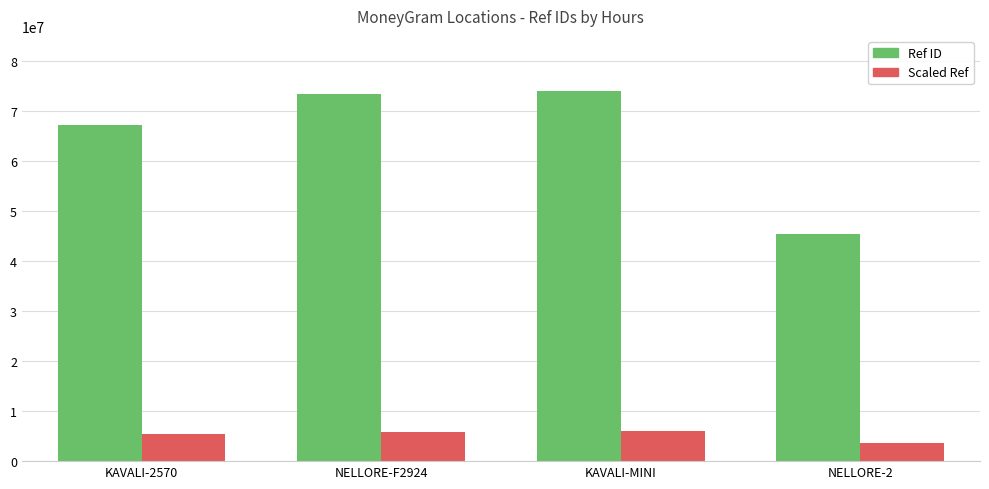

What is the sum of all Scaled Ref values?

20799890.0